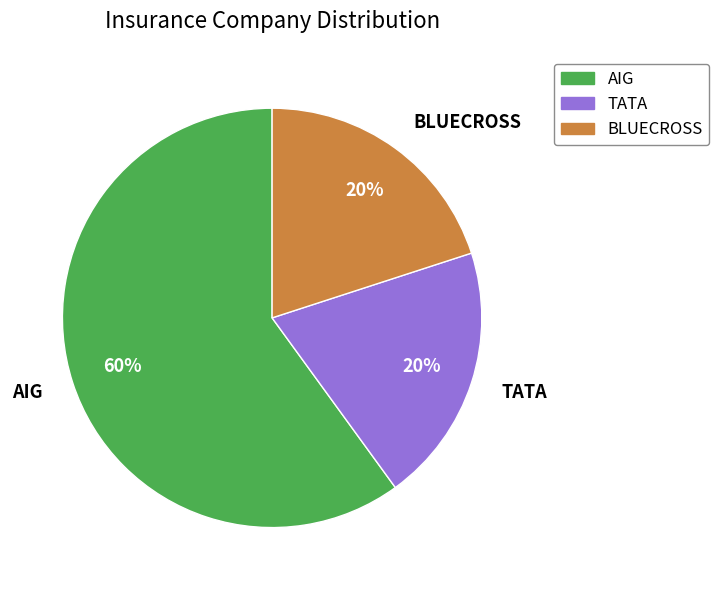

Is it true that AIG is 66% of the pie?

False